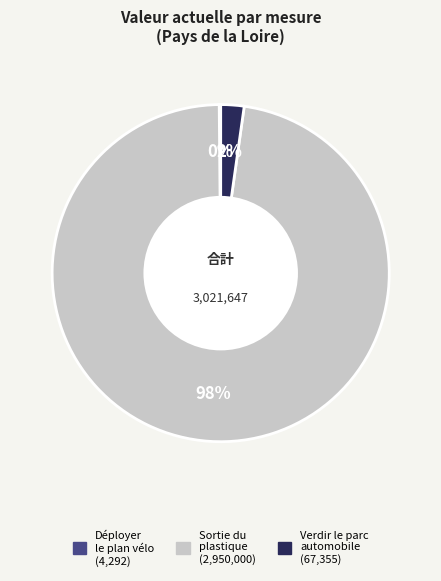

Is there any slice that represents more than half of the pie?

Yes